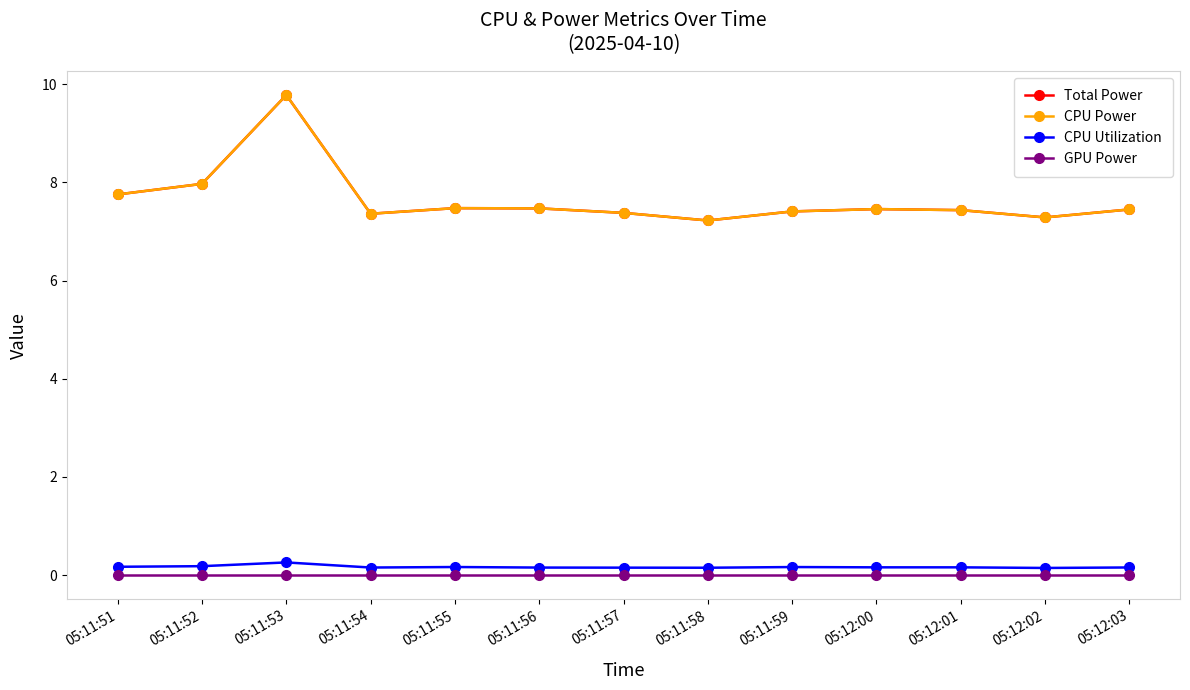

Is this an area chart (filled region under the line)?

No